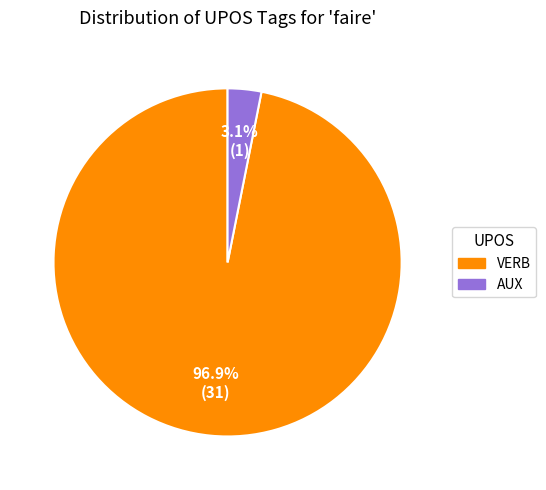

Which slice represents more than half of the pie?

VERB